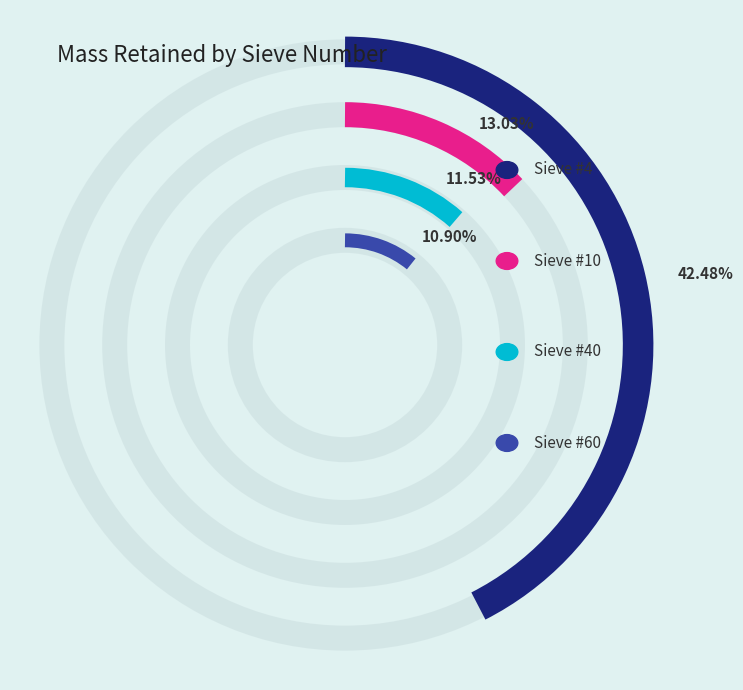

Does 4 represent more than half of the total?

No